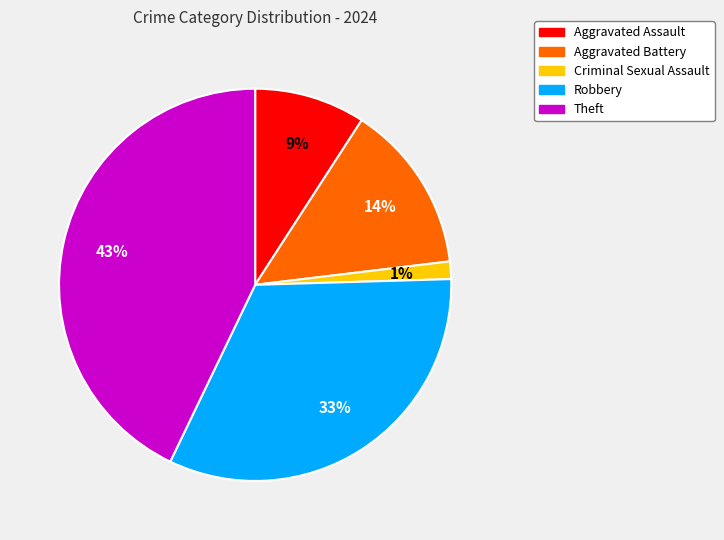

To the nearest percent, what is the combined percentage of Aggravated Assault and Aggravated Battery?

23%